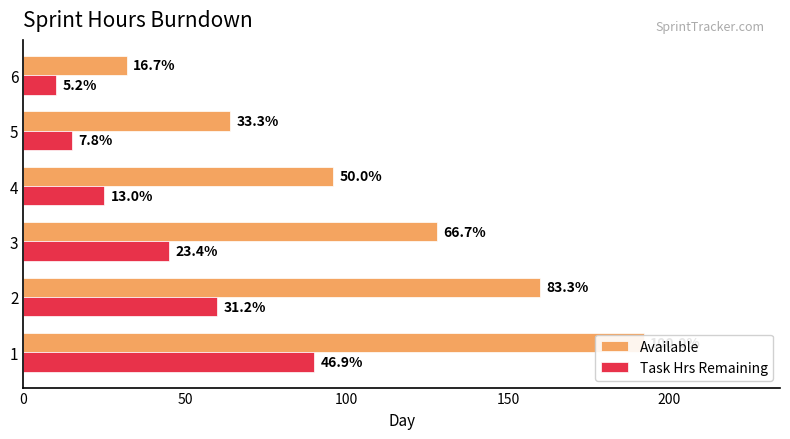

What is the sum of all Available values?

672